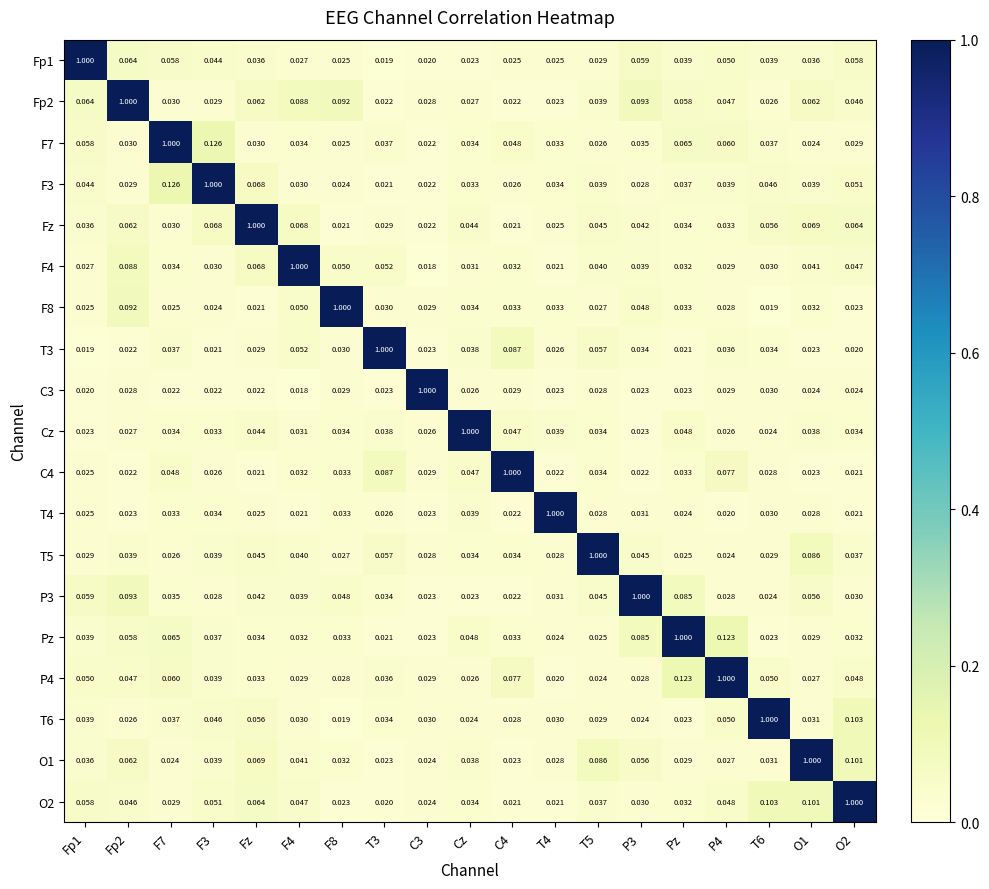

Is the value of F4 at O2 greater than the value of O1 at F7?

Yes